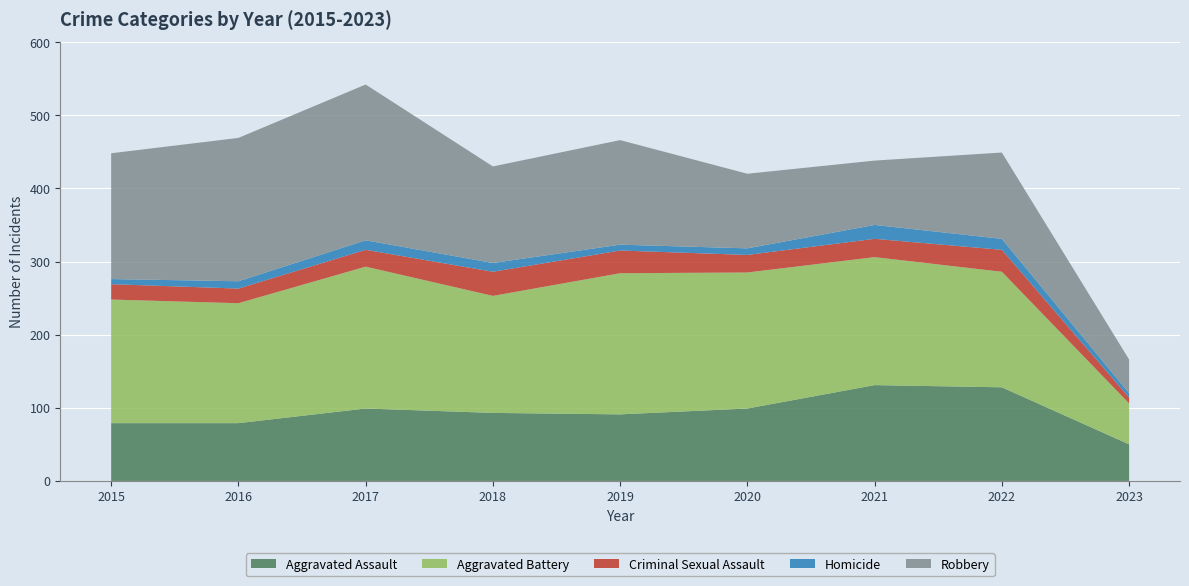

Reading left to right, extract all data points from this chart.

Aggravated Assault: 79	79	99	93	91	99	131	128	50
Aggravated Battery: 169	164	194	160	193	186	175	158	56
Criminal Sexual Assault: 21	20	23	33	31	24	25	30	8
Homicide: 7	10	13	12	8	9	19	15	6
Robbery: 172	196	213	132	143	102	88	118	46